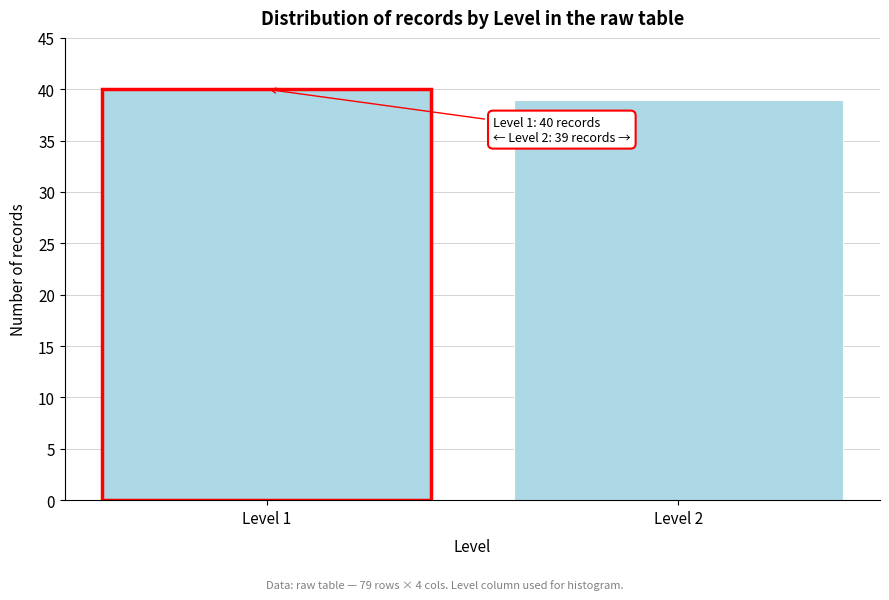

Reading left to right, what are all the values shown in this chart?

Level 1=40	Level 2=39